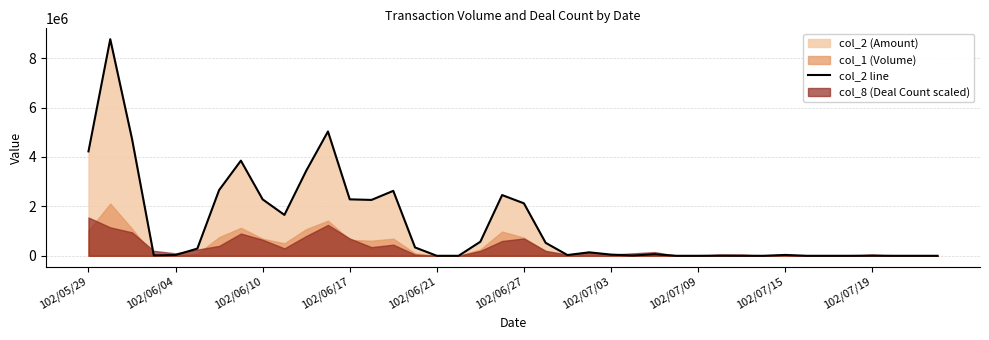

True or false: the data shows 569720 at 18.

True